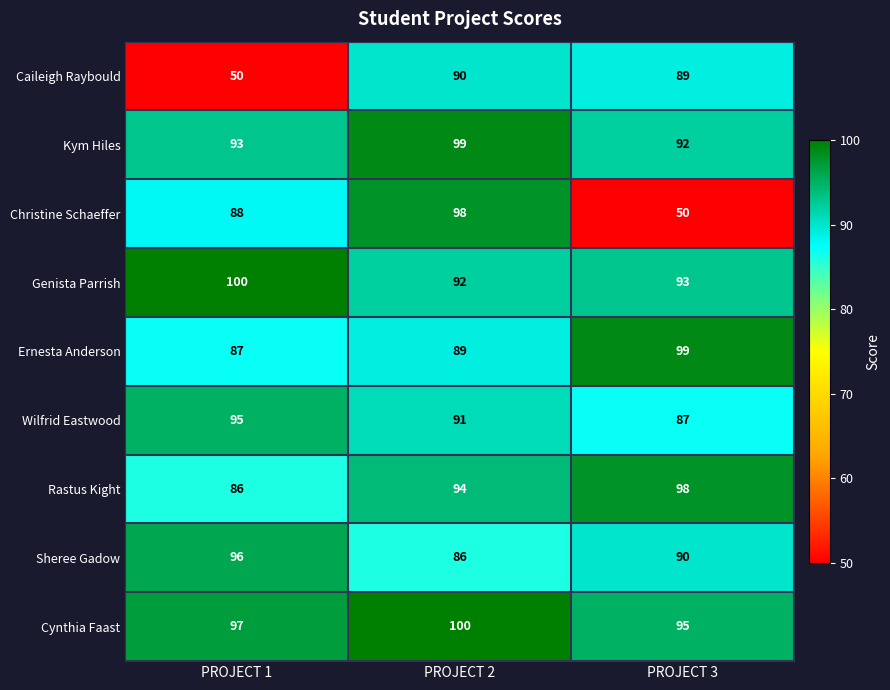

At how many categories does at least one series exceed 78?

3